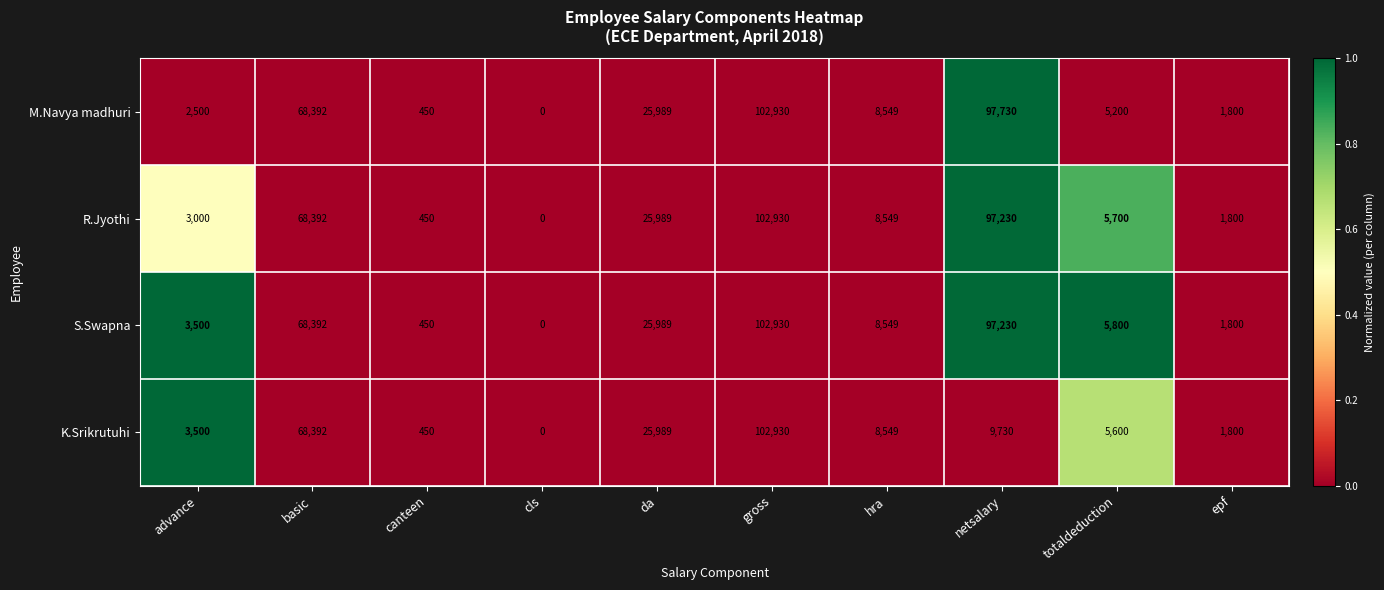

What is the average value of the M.Navya madhuri series?

31354